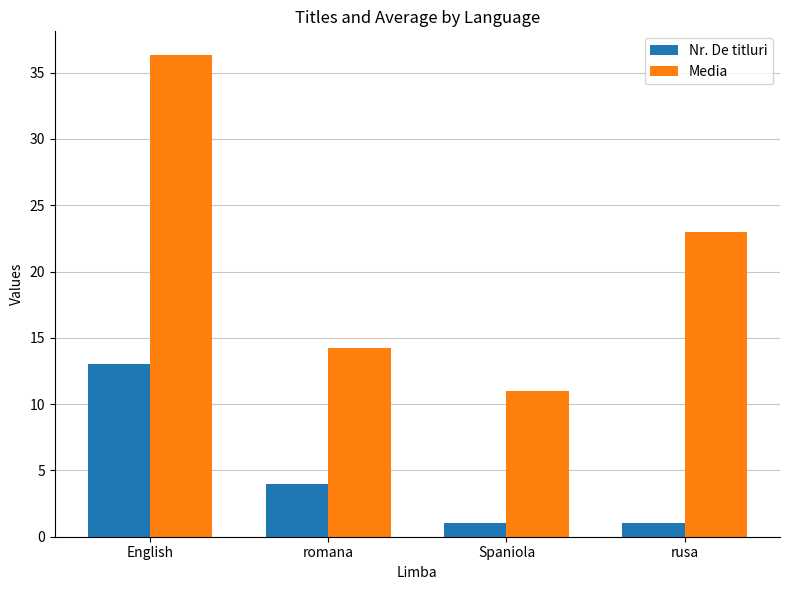

What is the difference between the highest and lowest values at rusa?

22.0